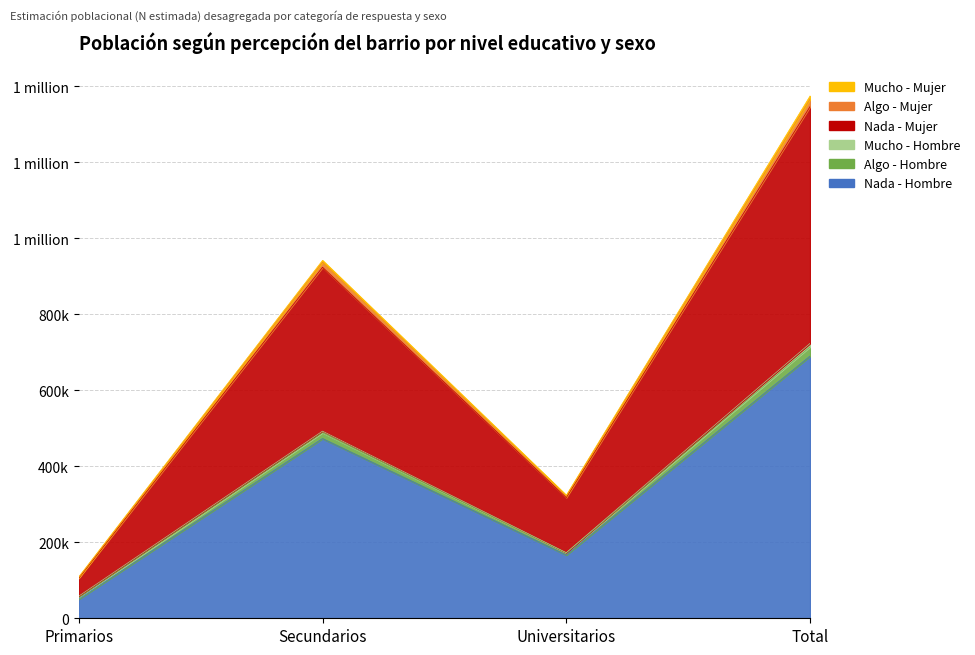

At which category does Algo - Hombre reach its first local peak?

Secundarios